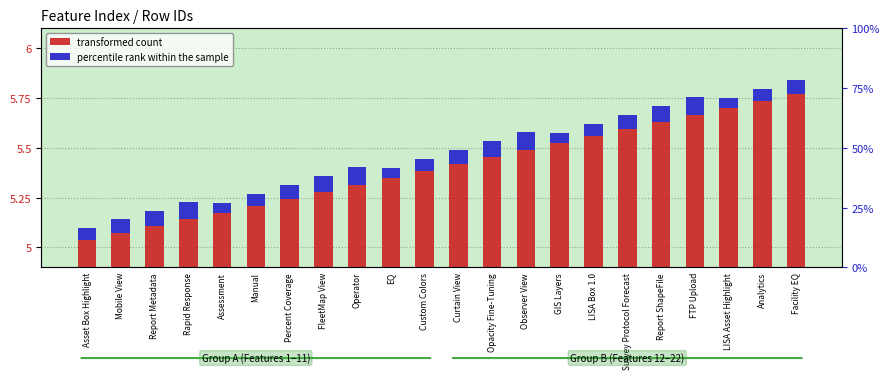

How many bars are there in total?

44